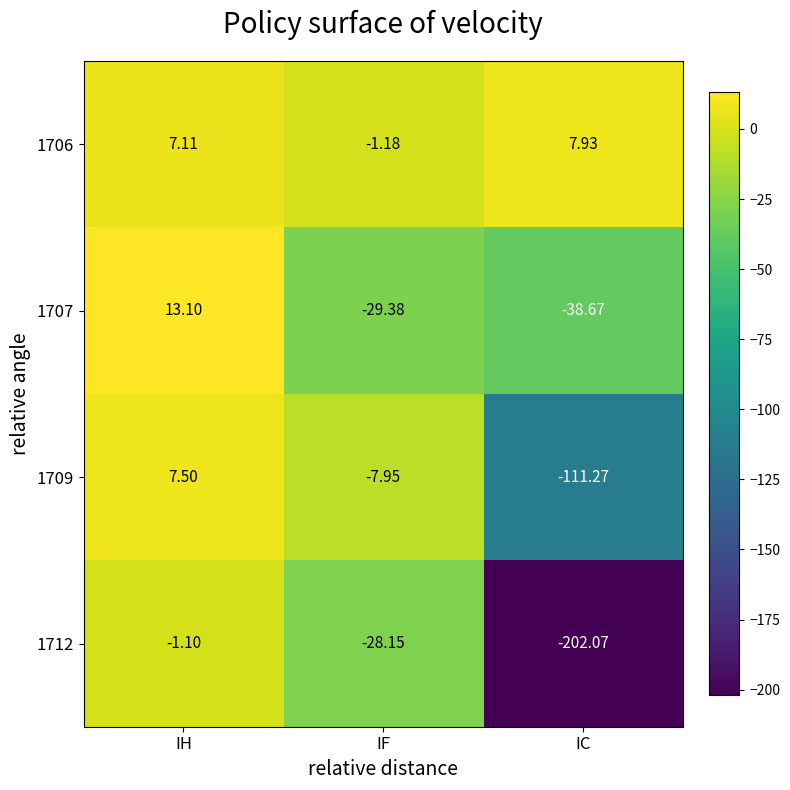

What is the total value across all series at IC?

-344.1